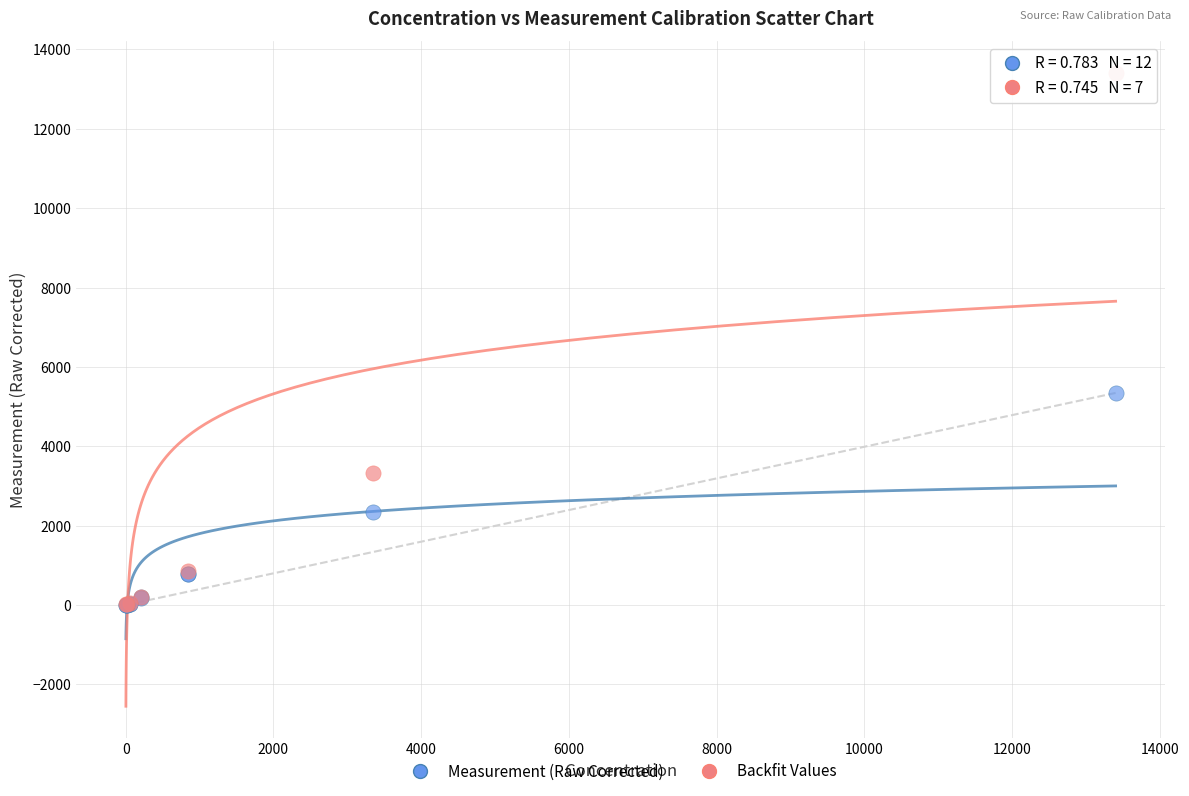

Which series has the largest Y range (max minus min)?

Backfit Values